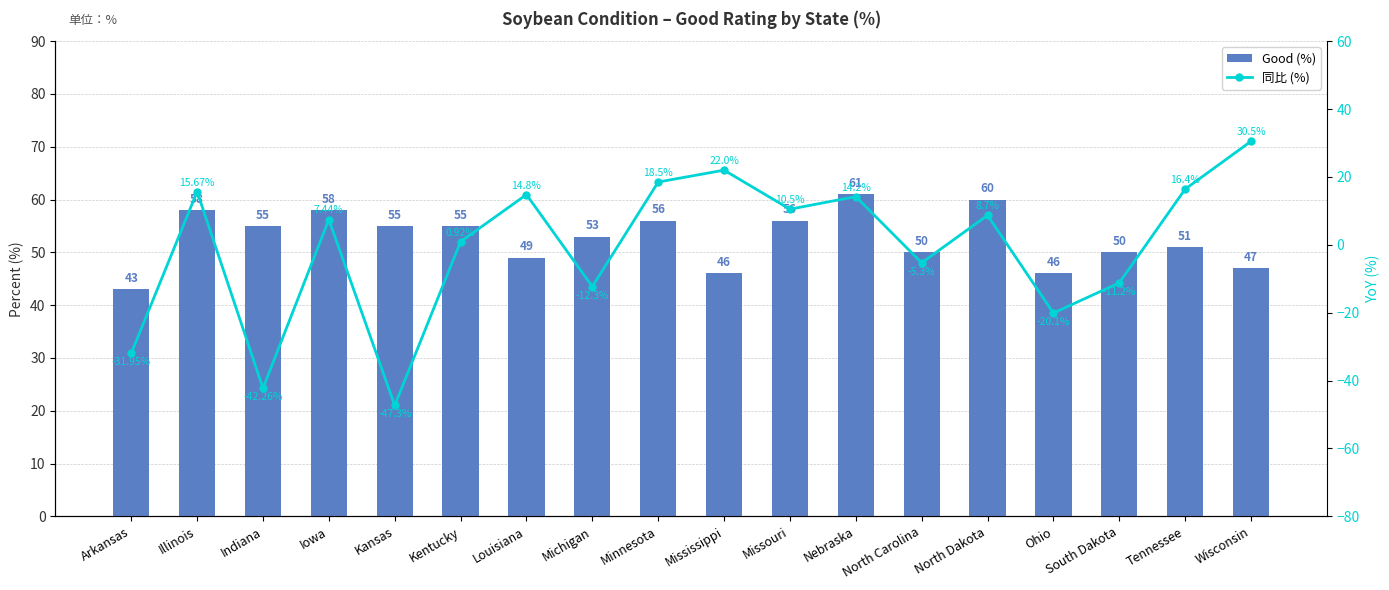

How many data points does each series have?

18